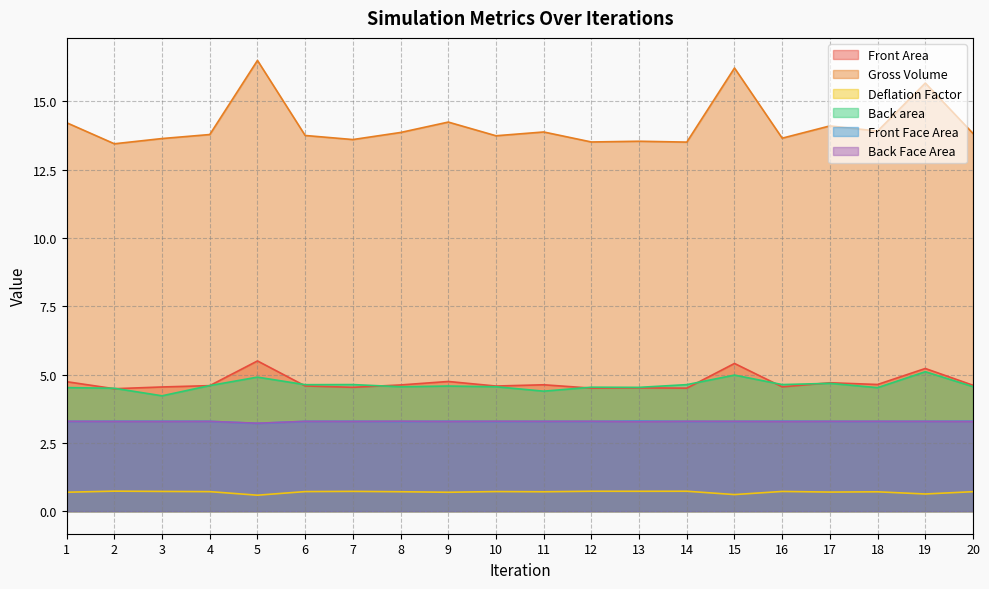

The value of Front Face Area at 6 is 3.3. True or false?

True